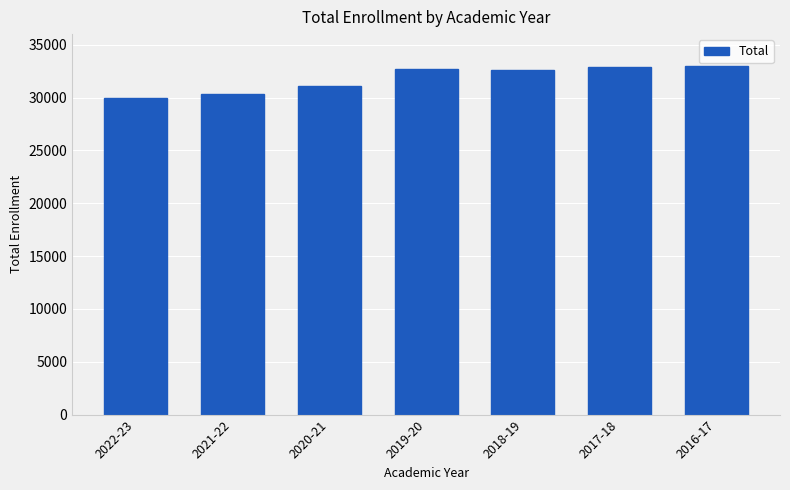

What is the sum of all values?

222501